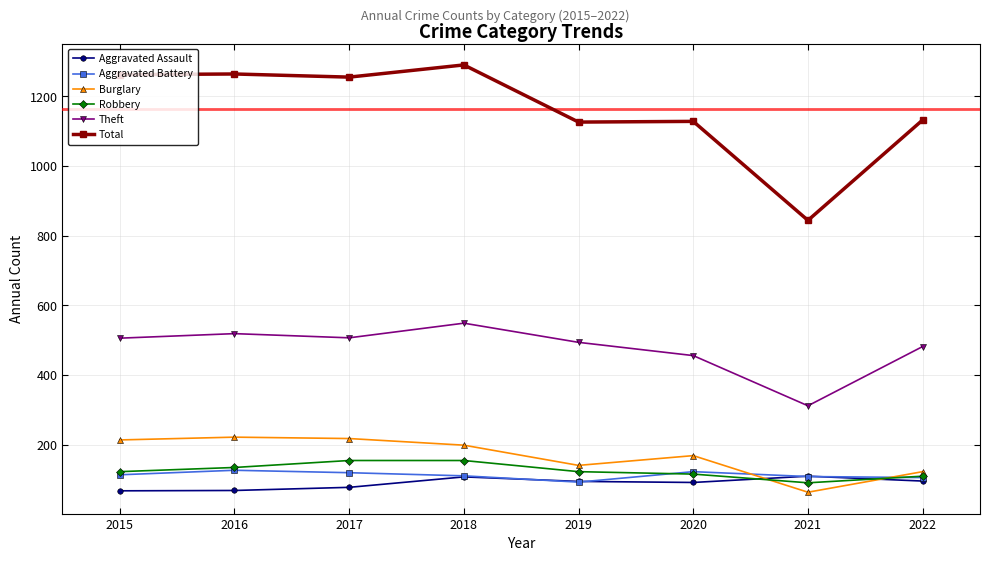

What is the value of the Aggravated Assault point at the 1st from the left?

68